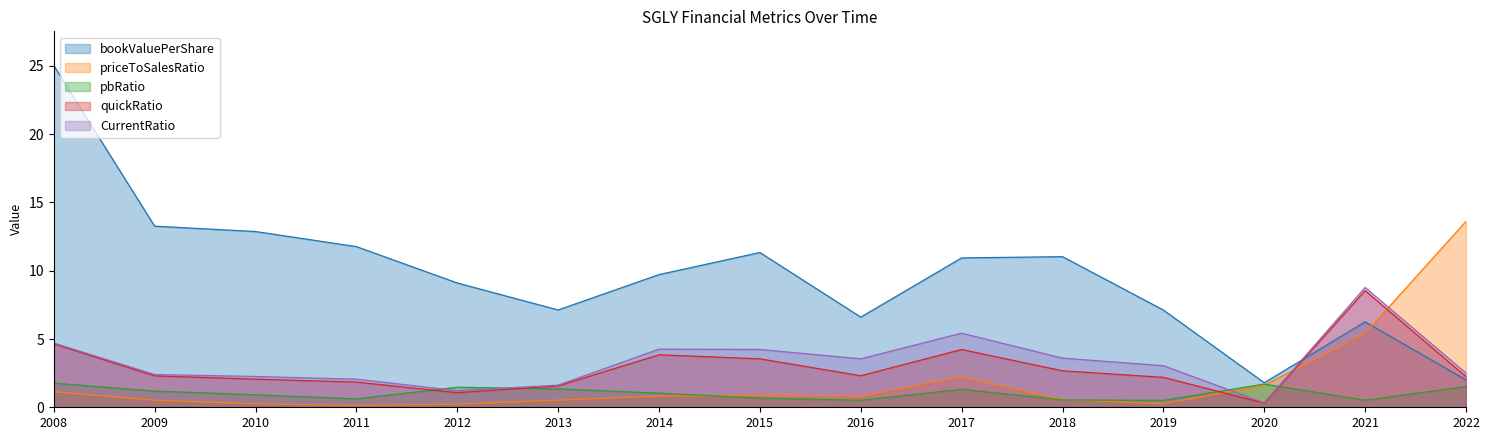

The value of bookValuePerShare at 2017 is 10.9. True or false?

True